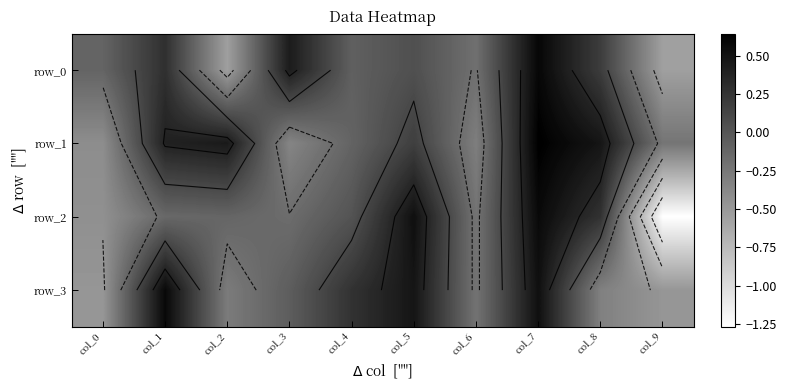

Is it true that row_3 equals -0.1 at col_3?

True